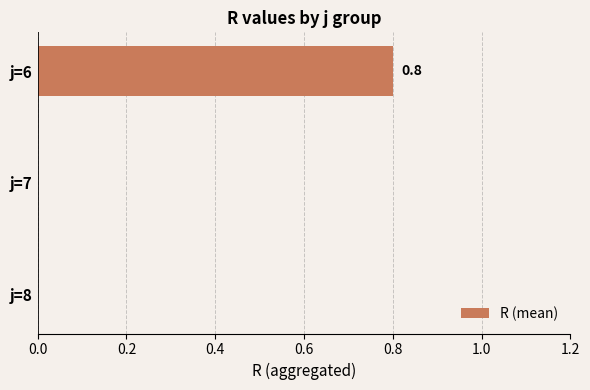

What is the average value?

0.3